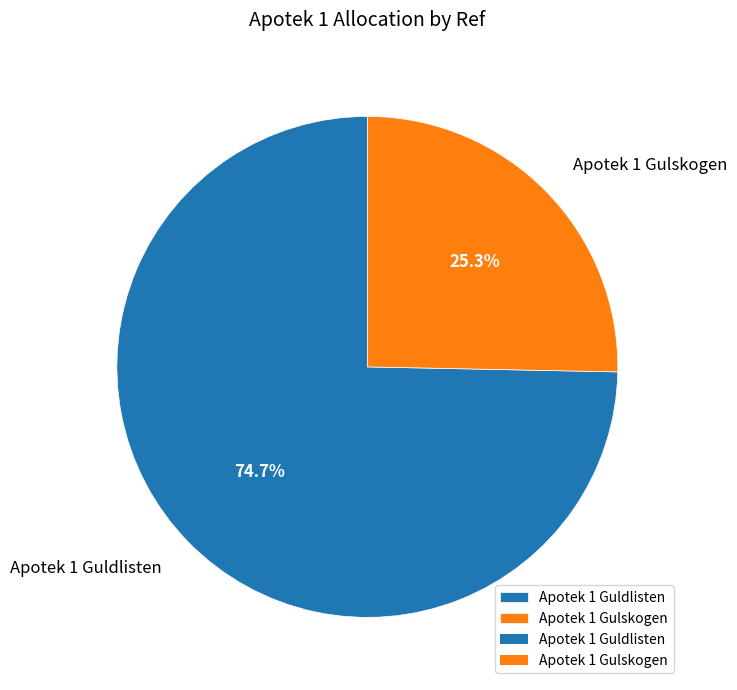

Does Apotek 1 Gulskogen account for over 50% of the chart?

No